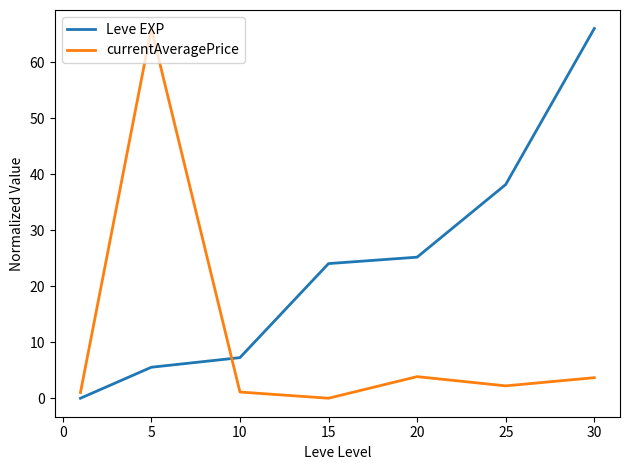

What are all the series names shown in the legend?

Leve EXP, currentAveragePrice